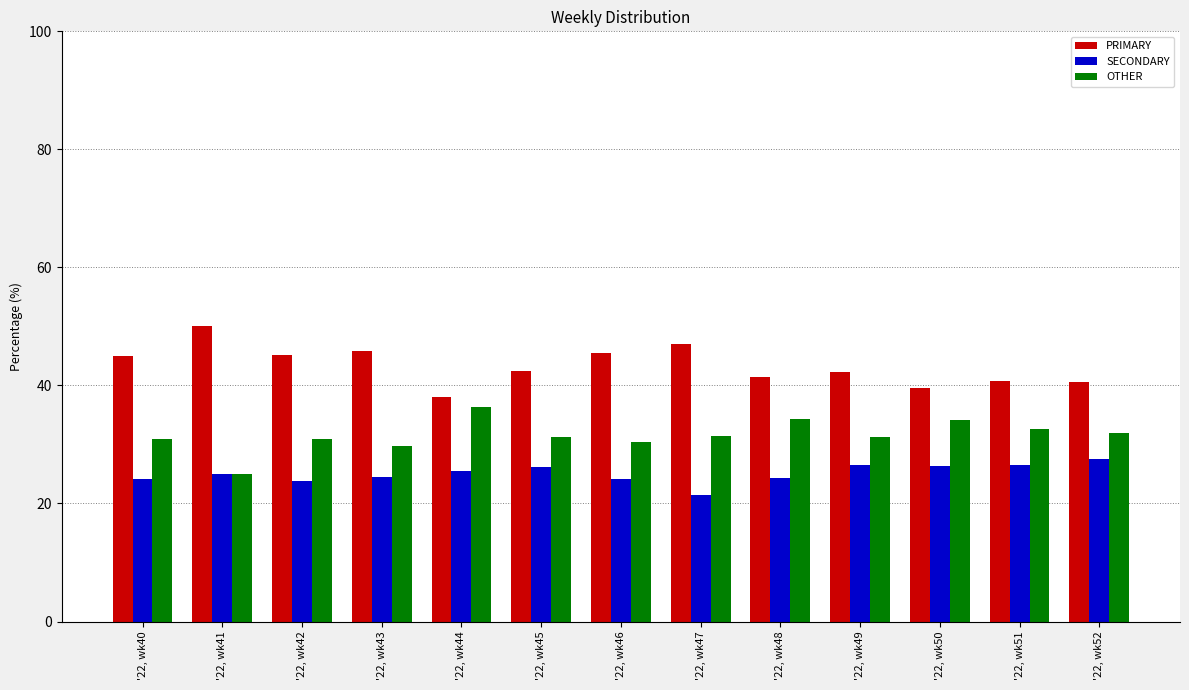

What is the sum of the SECONDARY values at '22, wk49 and '22, wk45?

52.6